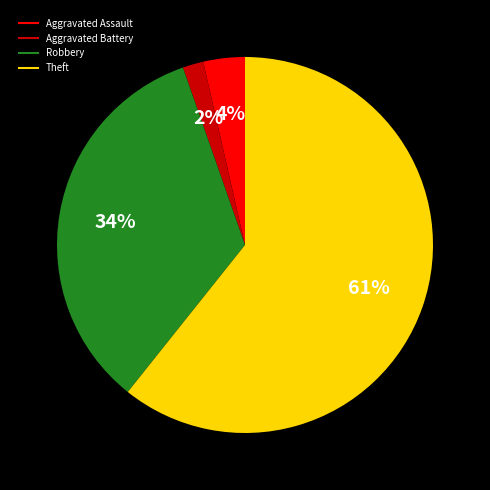

Do Aggravated Assault and Robbery together represent more than half of the pie?

No